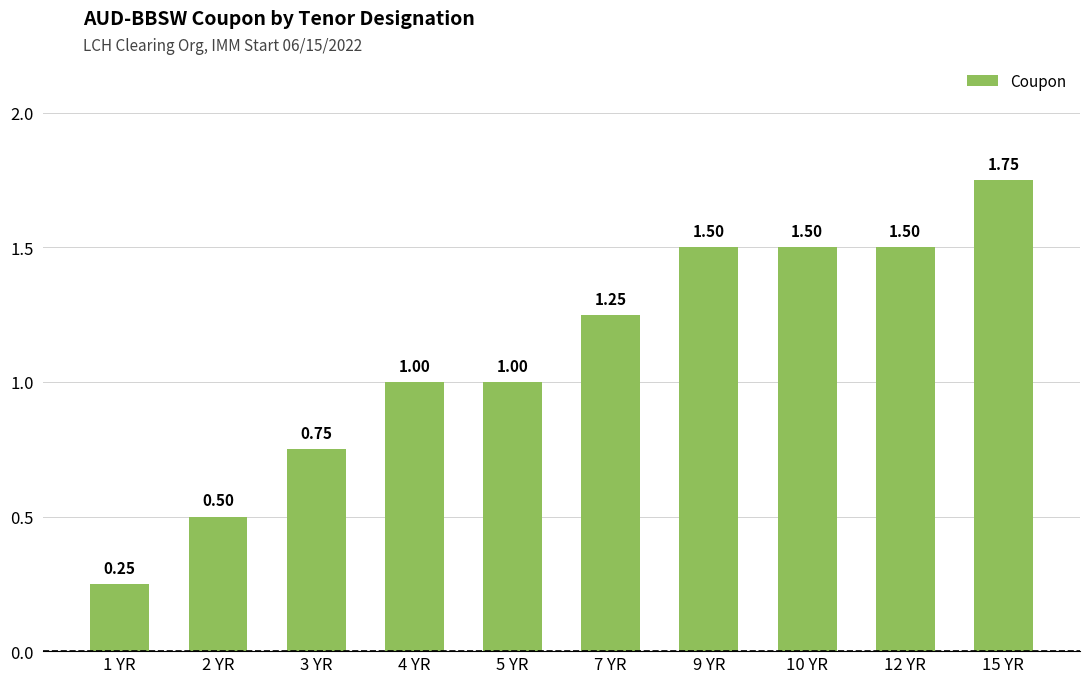

What is the value of the 7th bar from the left?

1.5